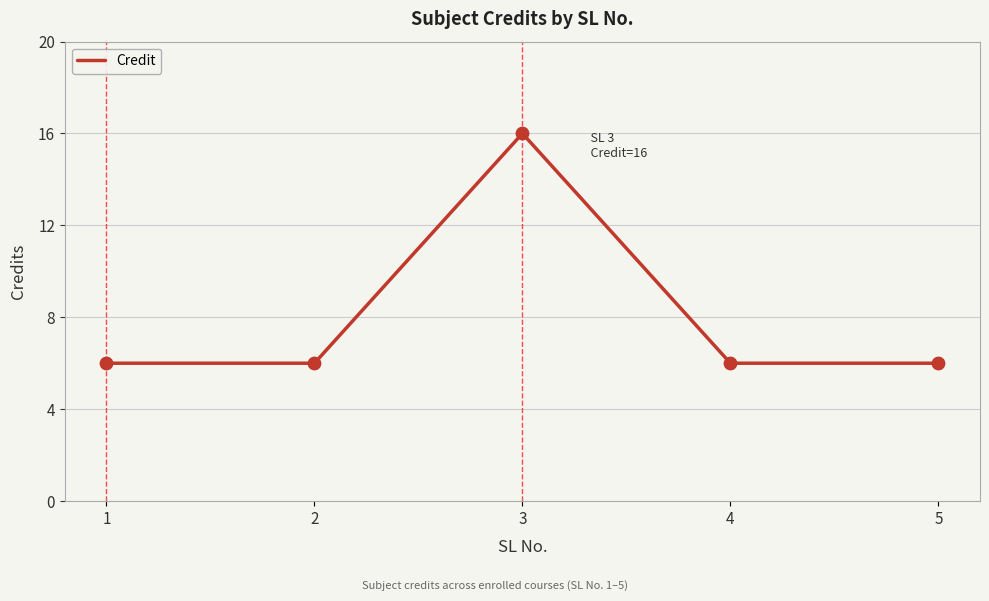

What is the ratio of the value at 3 to the value at 2?

2.7